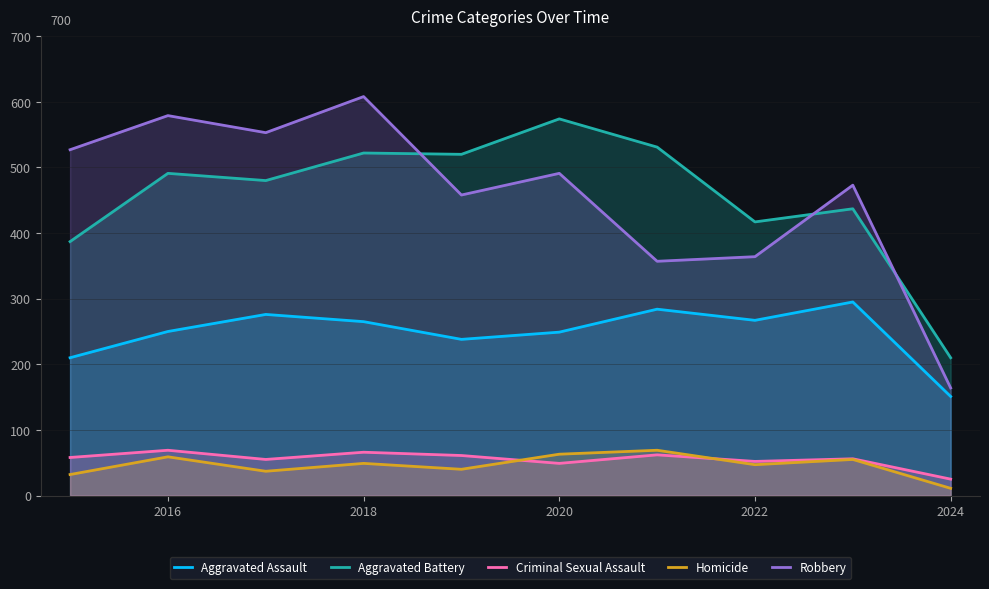

What is the spread (max minus min) of values at 2022?

370